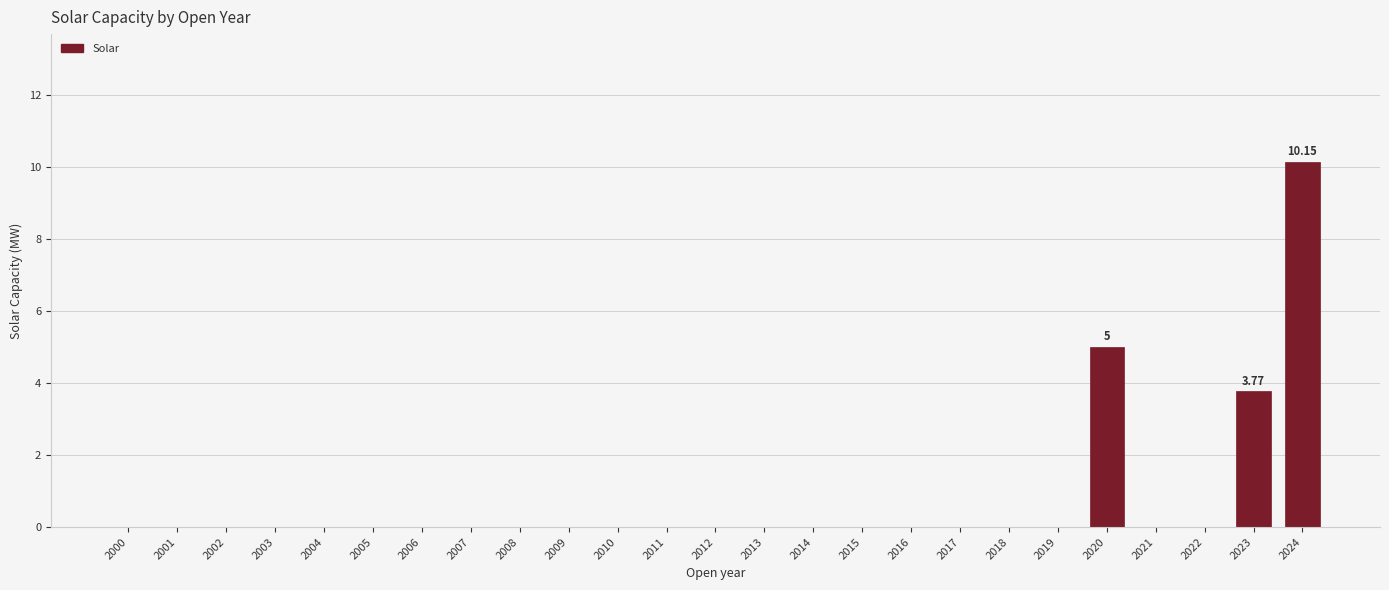

What is the change in value from 2007 to 2023?

+3.8